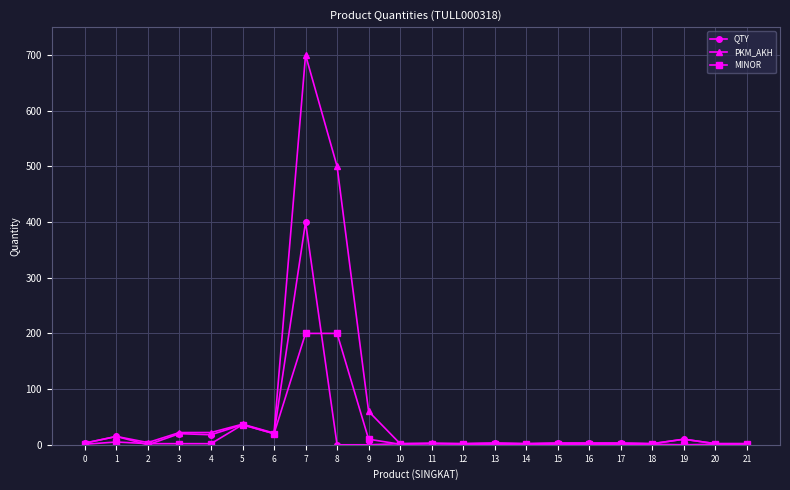

What is the maximum value shown in the chart?

700